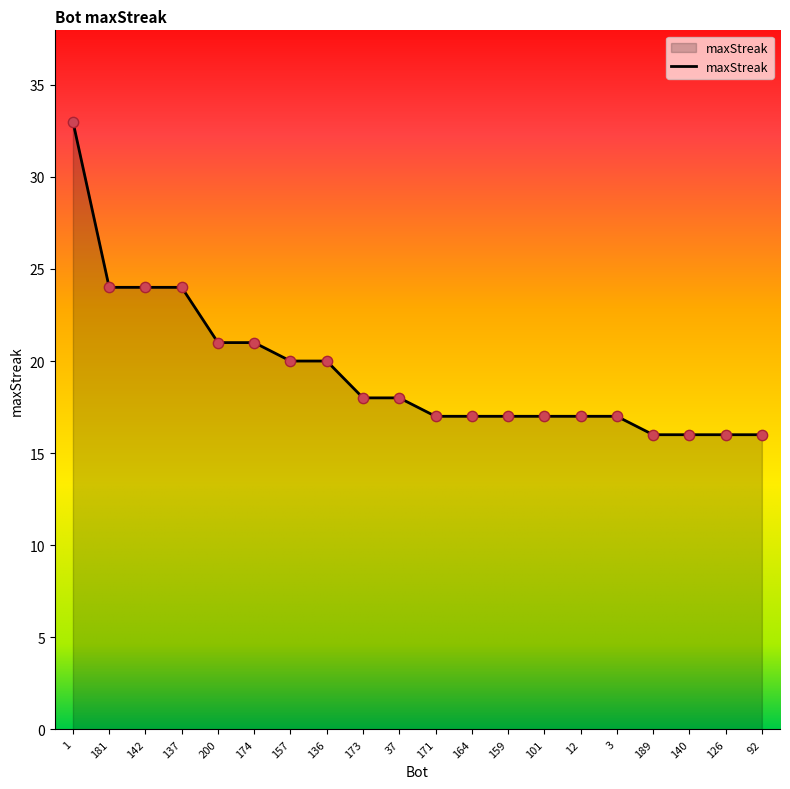

Between 92 and 3, which is larger?

3